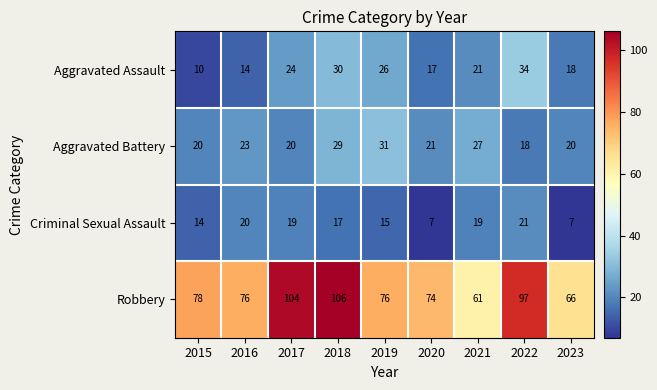

Is it true that Aggravated Battery equals 23 at 2016?

True